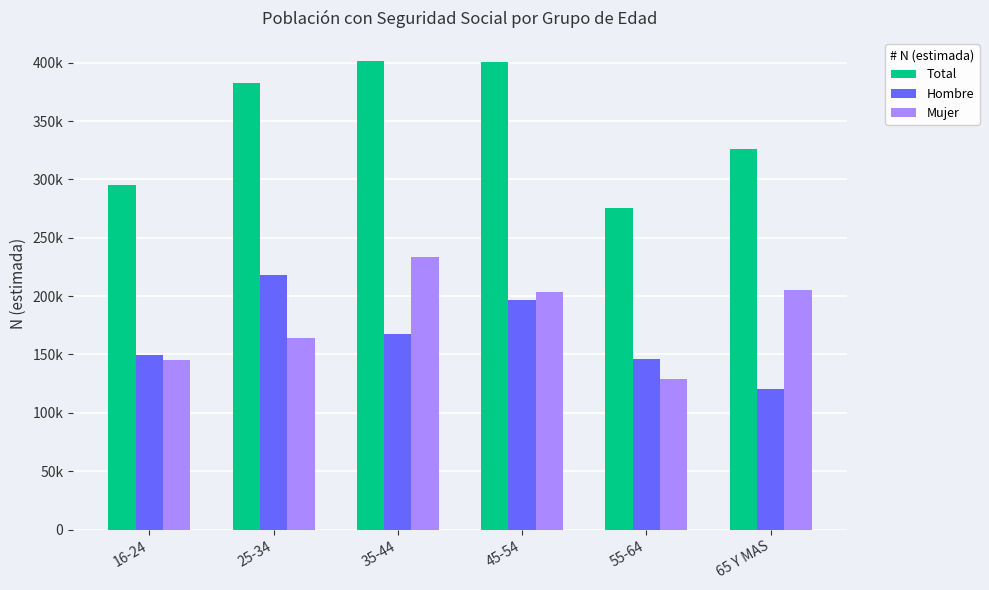

Which category has the lowest value in the Total series?

55-64